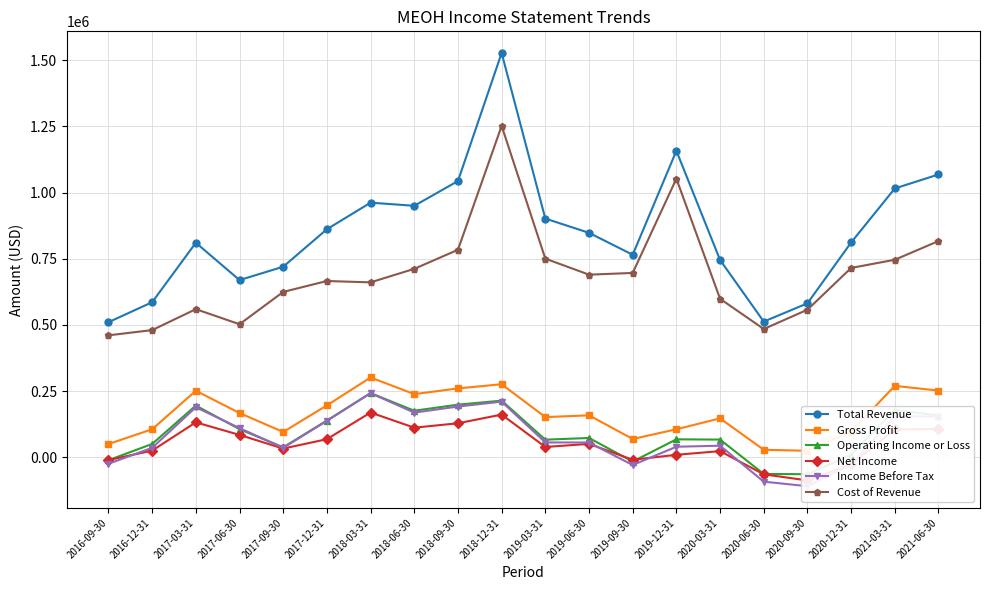

What is the total value across all series at 2020-09-30?

900600